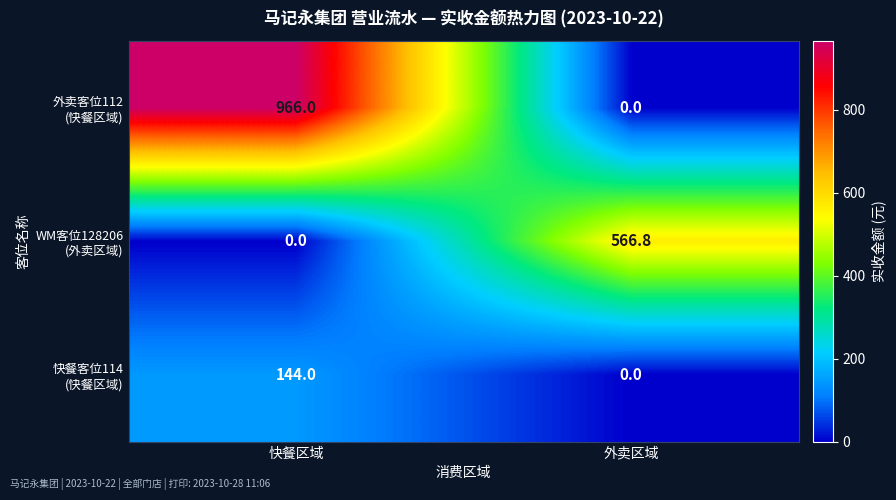

What is the maximum value shown in the chart?

966.0